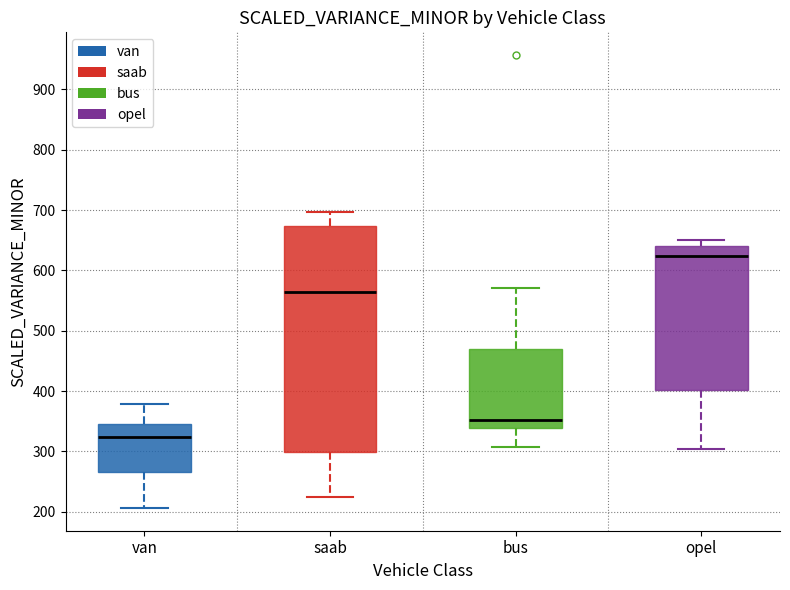

Reading left to right, read every box against the y-axis: the position of its median line, the range the box covers, and the ends of its whiskers. The values are not printed on the chart, so give them approximately, as read against the axis.

van: median 320, box 270 to 350, whiskers 210 to 380
saab: median 560, box 300 to 670, whiskers 220 to 700
bus: median 350, box 340 to 470, whiskers 310 to 570
opel: median 620, box 400 to 640, whiskers 300 to 650